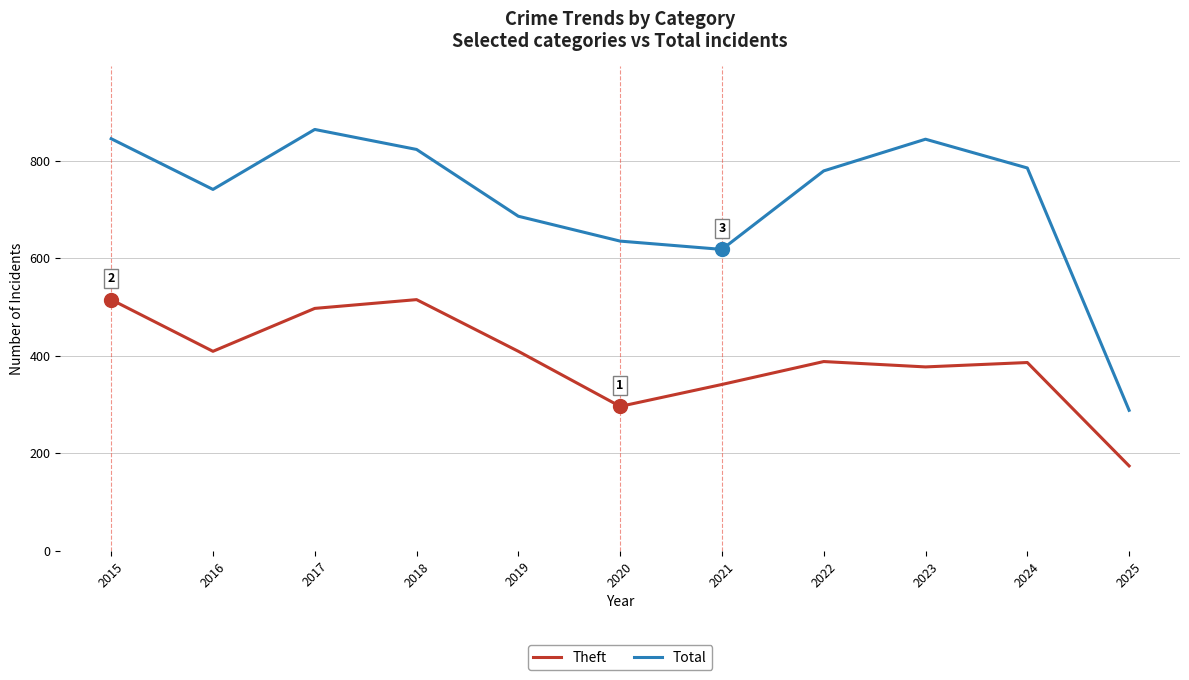

At which category does Theft reach its first local peak?

2018